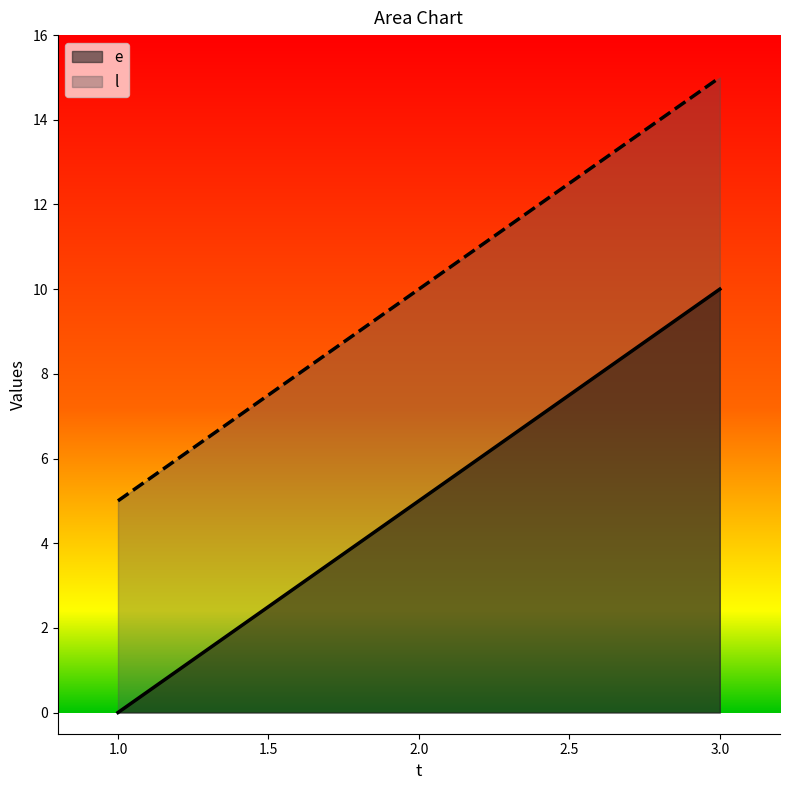

What is the difference between the highest and lowest values at 3.0?

5